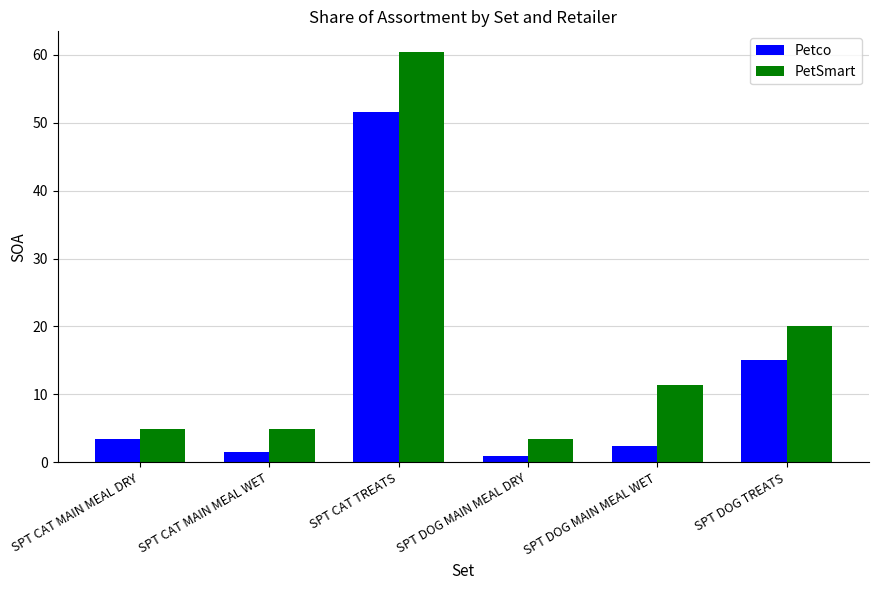

What is the difference between the PetSmart values at SPT DOG MAIN MEAL WET and SPT DOG MAIN MEAL DRY?

7.9